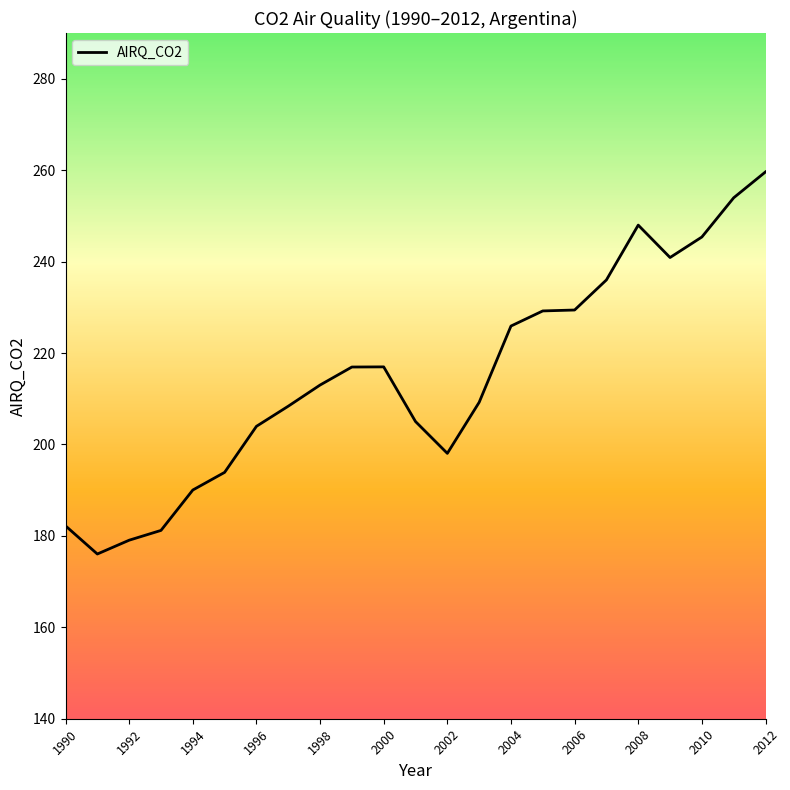

What is the maximum value shown in the chart?

259.6